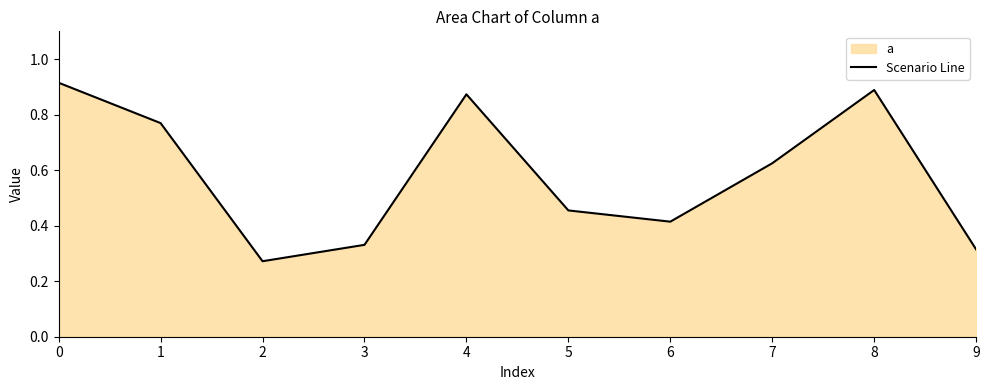

Reading left to right, extract all data points from this chart.

0=0.9	1=0.8	2=0.3	3=0.3	4=0.9	5=0.5	6=0.4	7=0.6	8=0.9	9=0.3